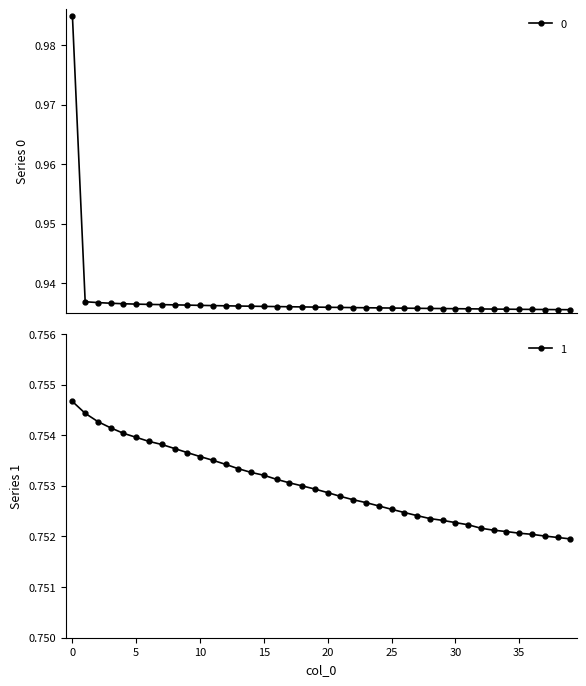

What is the value of the 1 point at the 20th from the left?

0.8